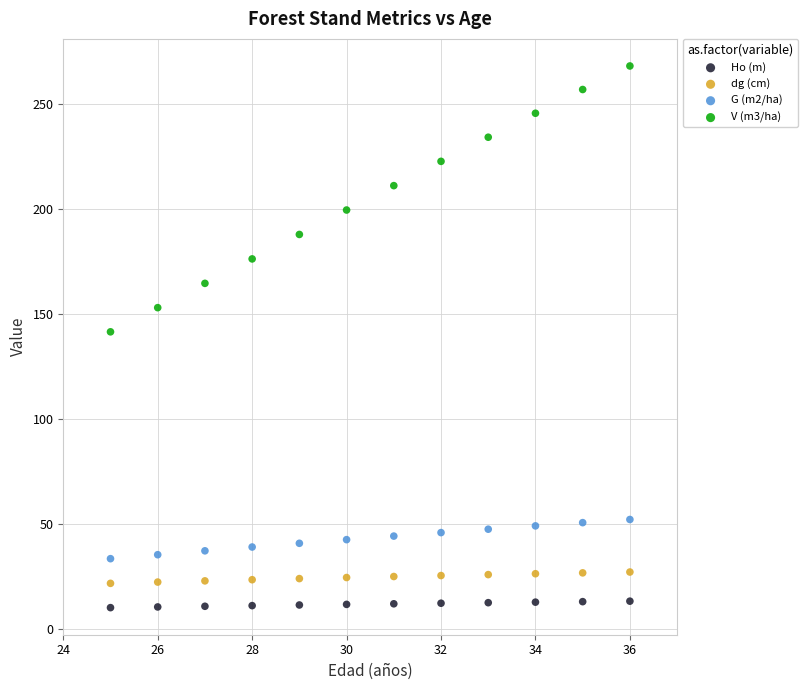

Across all data points, what is the range of X values (max minus min)?

11.0